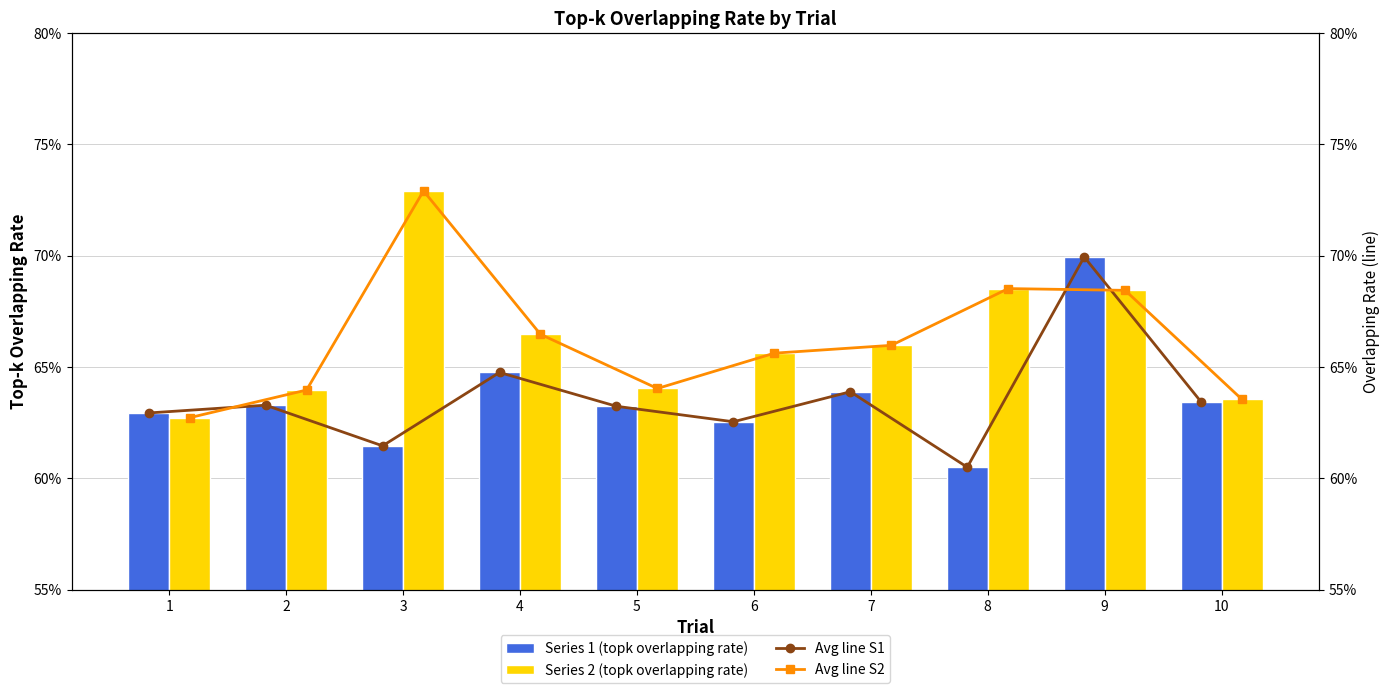

What is the total value across all series at 3?

2.7